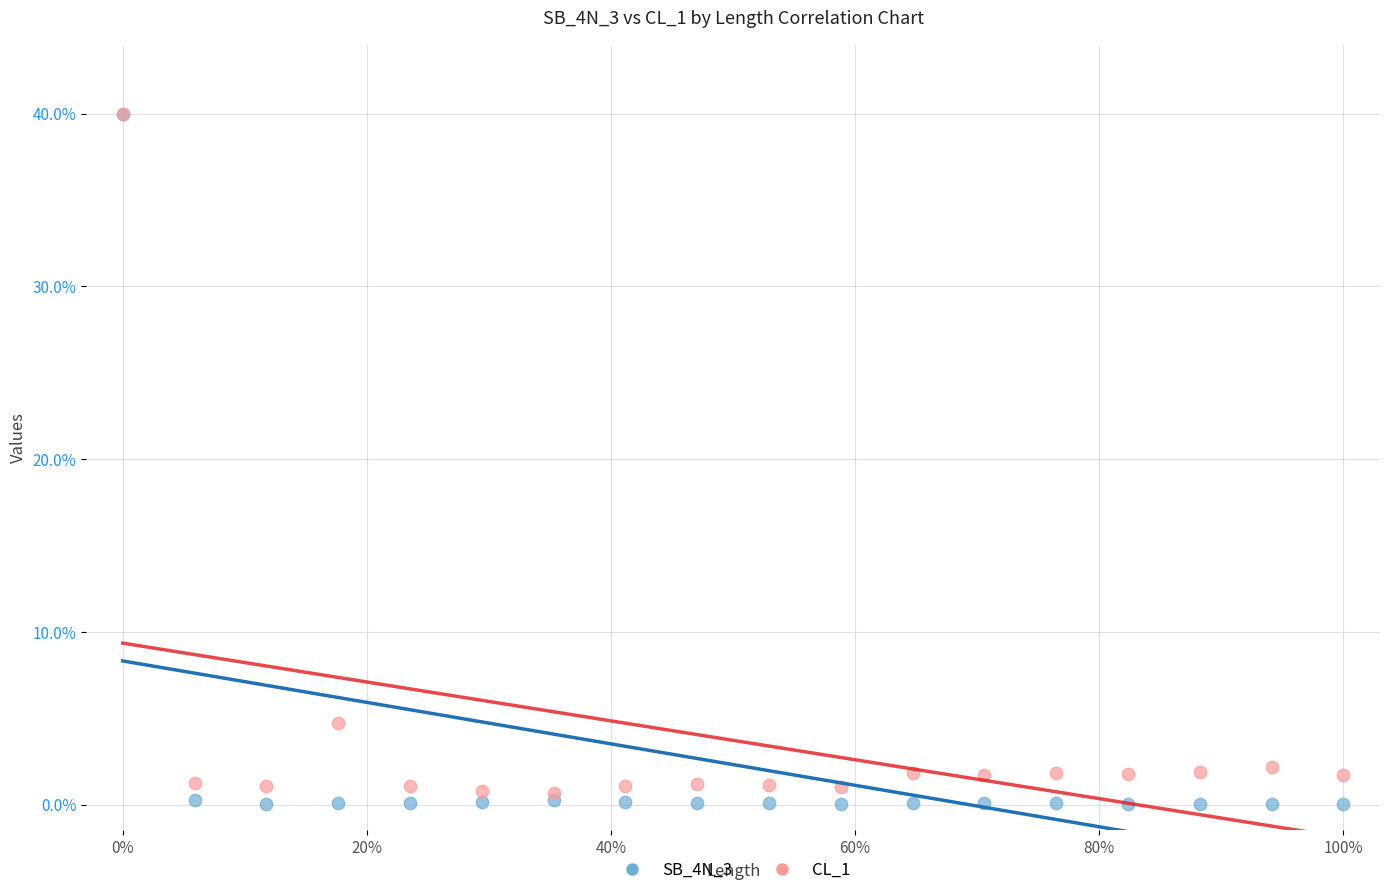

Across all series, what Y value is closest to 20?

4.7